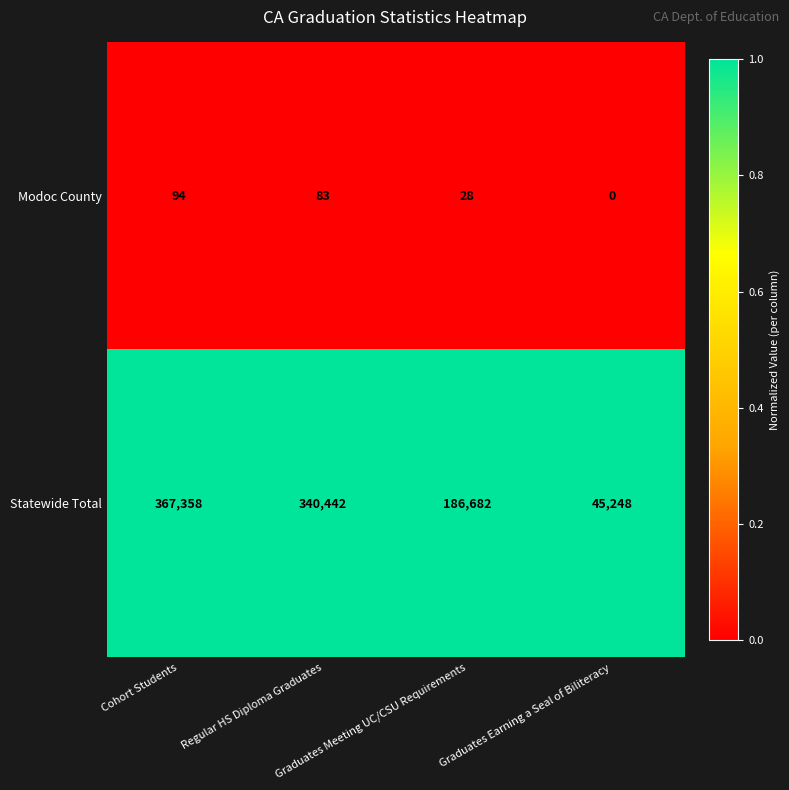

Which series has the widest spread of values?

Statewide Total